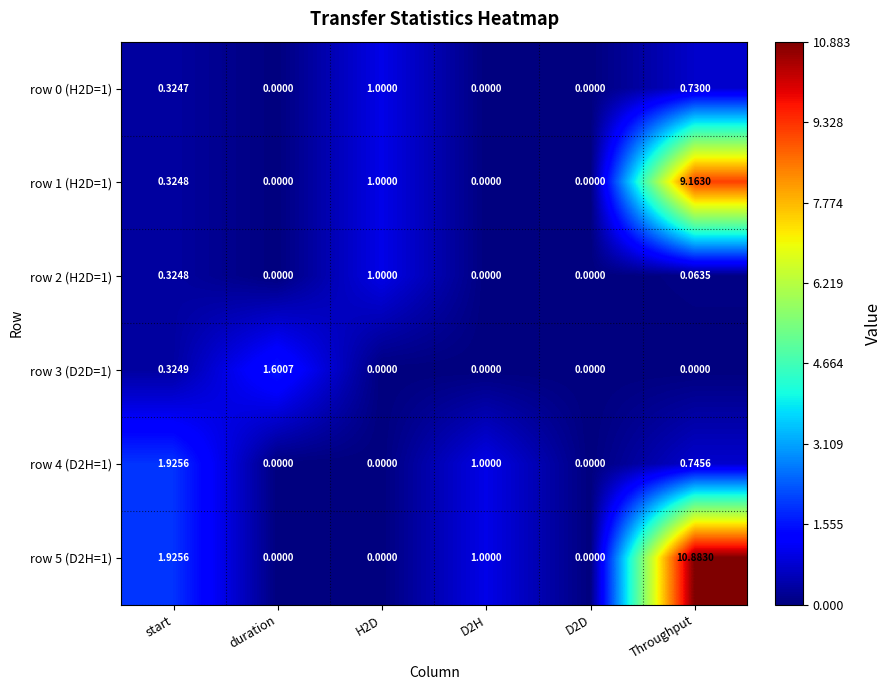

At which category is the sum across all series the highest?

Throughput